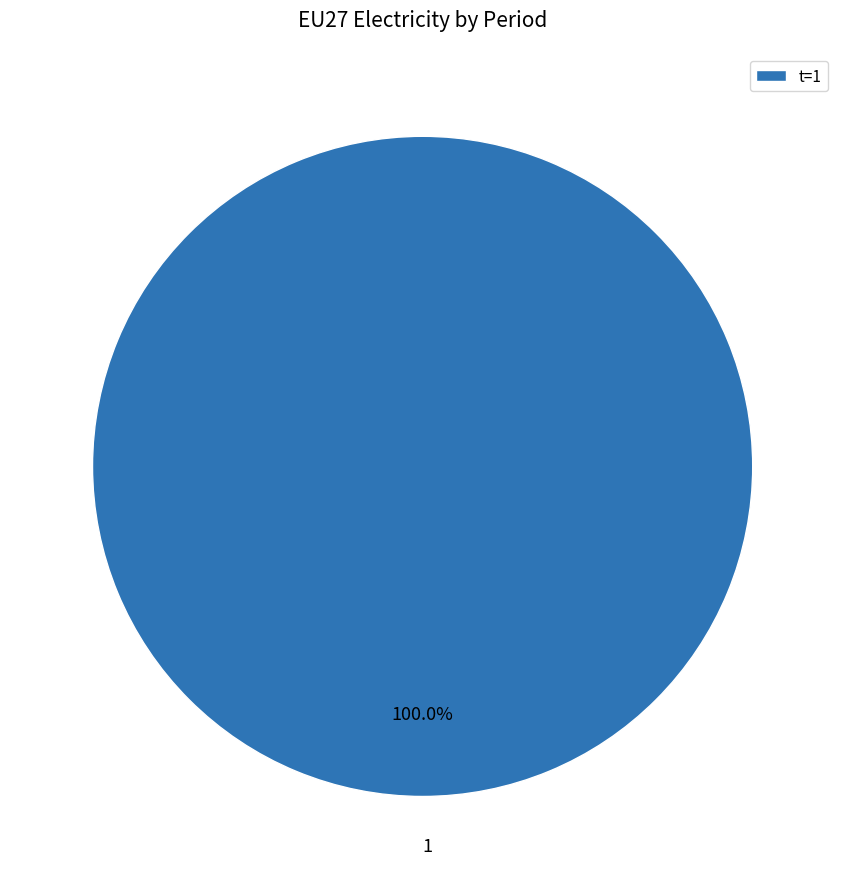

Which category accounts for the majority?

t=1